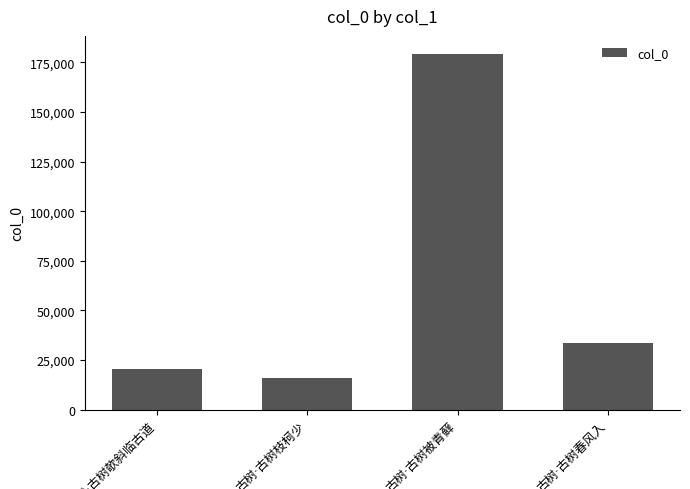

What is the difference between the maximum and second lowest values?

159155